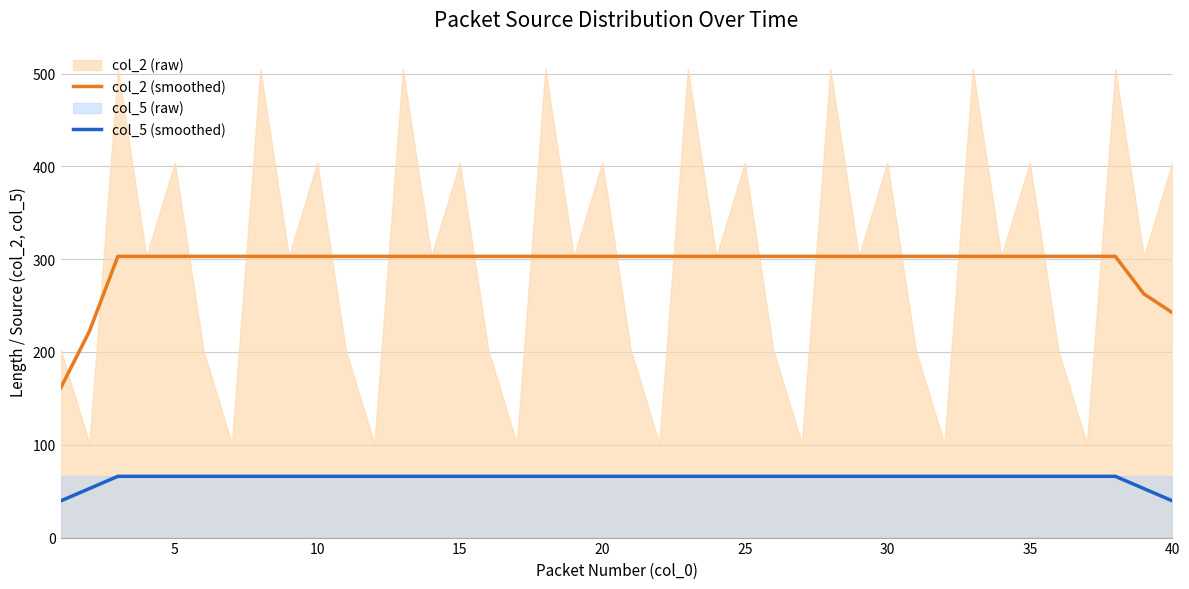

What is the lowest value of the col_2 (smoothed) series?

161.6